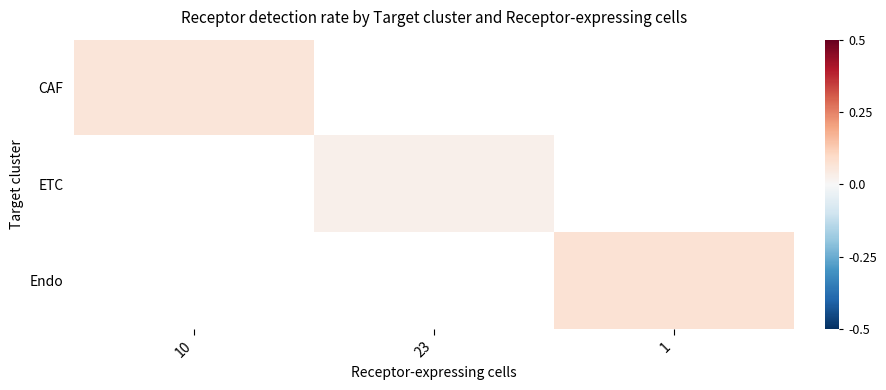

At which label does ETC first exceed 0?

23